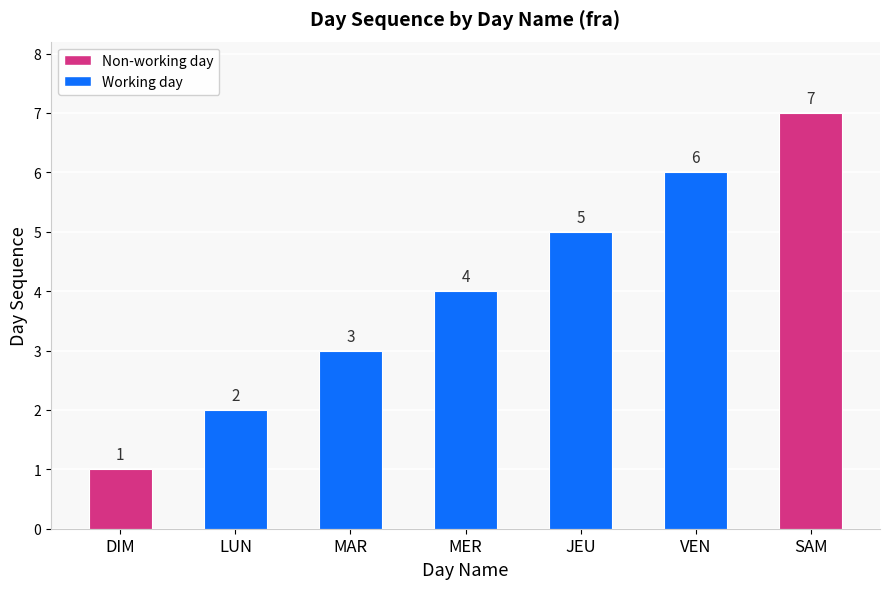

What is the label of the 4th bar from the left?

MER